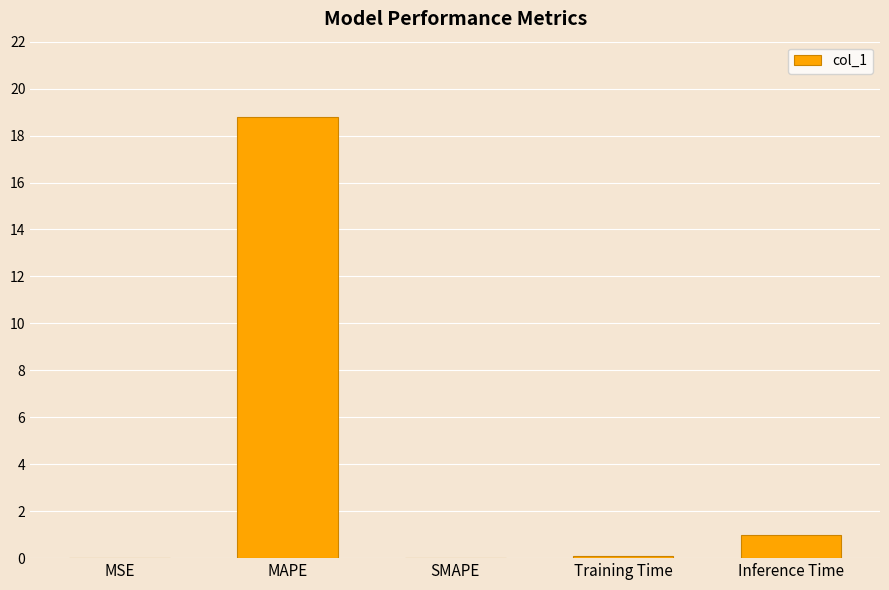

What is the sum of all values?

19.9